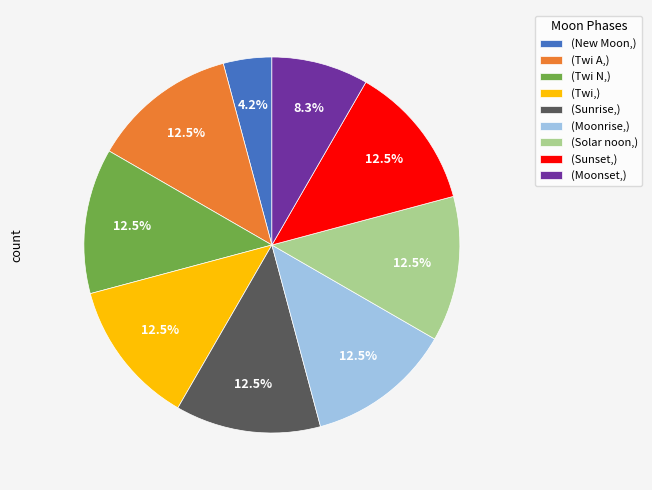

How many segments does this pie chart have?

9